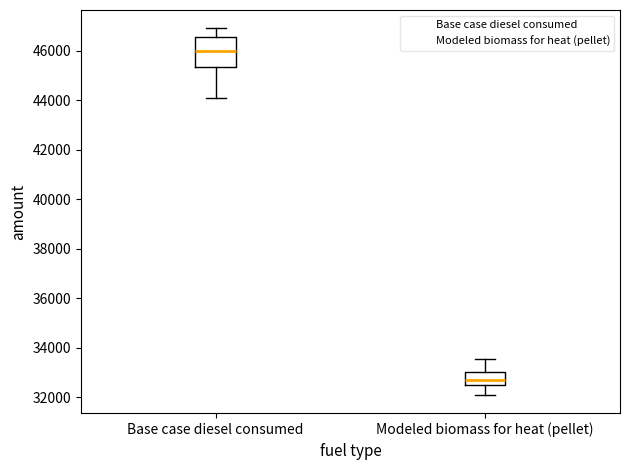

Where is the upper edge of the box for Base case diesel consumed on the y-axis? The values are not printed on the chart, so give them approximately, as read against the axis.

46600